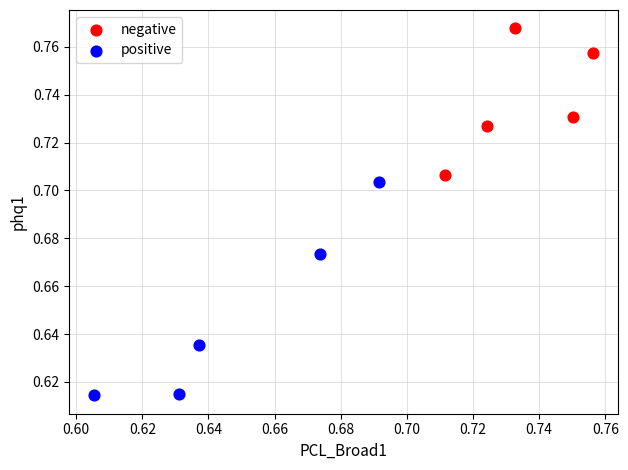

What are all the series names shown in the legend?

negative, positive